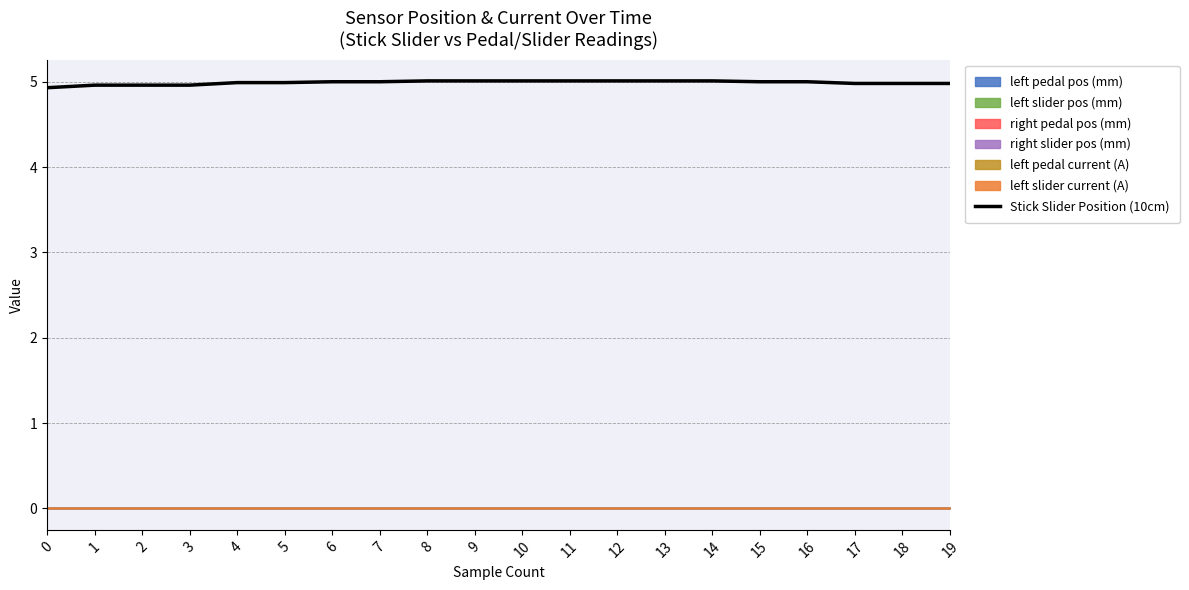

What is the maximum value shown in the chart?

5.0